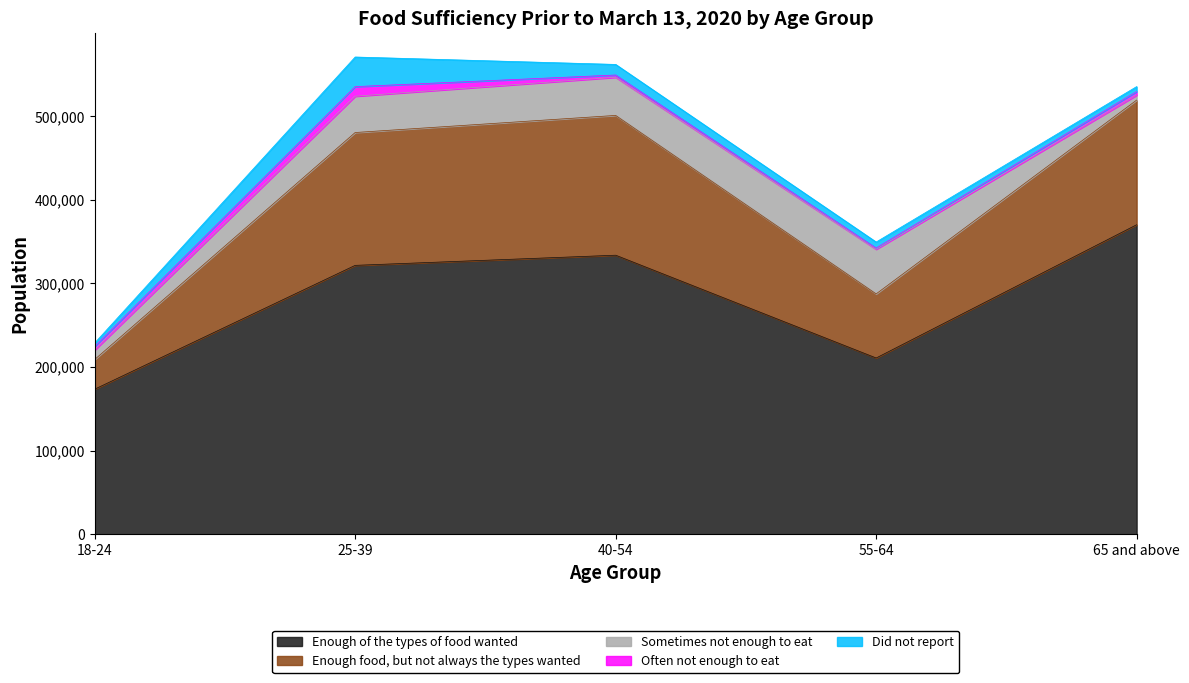

Which has a higher value, 55-64 or 40-54?

40-54